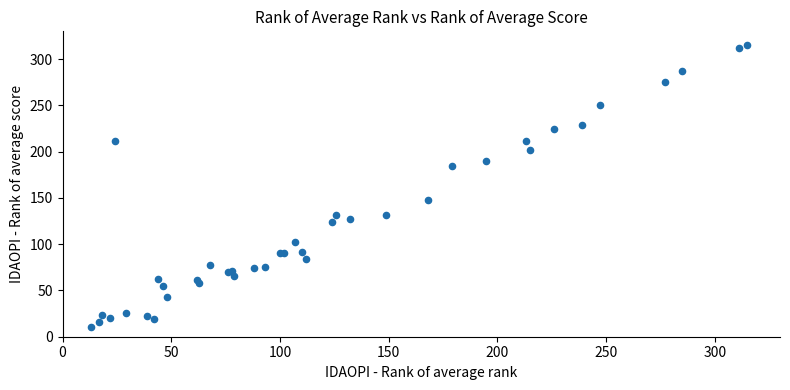

What Y value in the scatter plot is closest to 162?

148